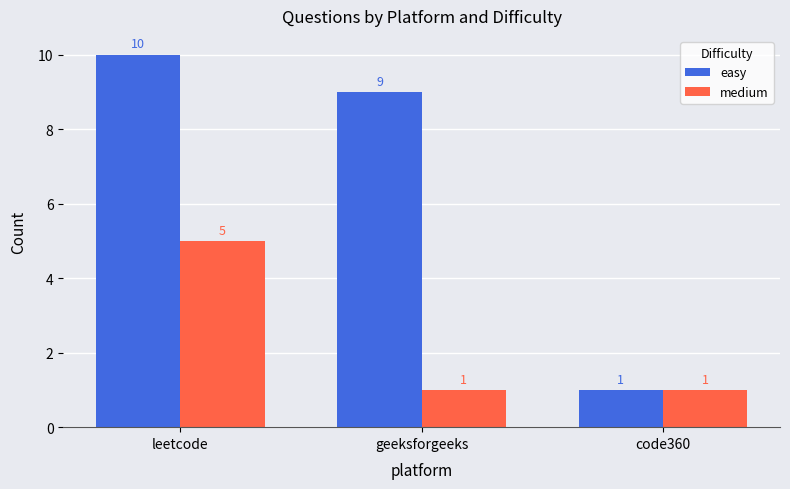

What is the average value of the medium series?

2